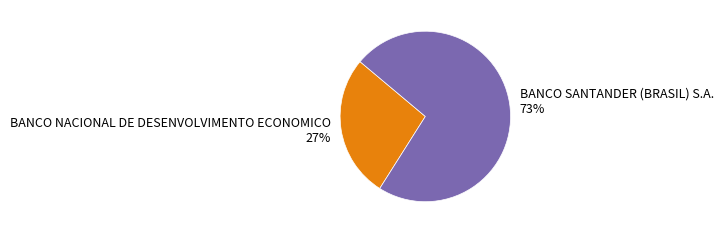

To the nearest percent, what portion does BANCO SANTANDER (BRASIL) S.A. represent?

73%